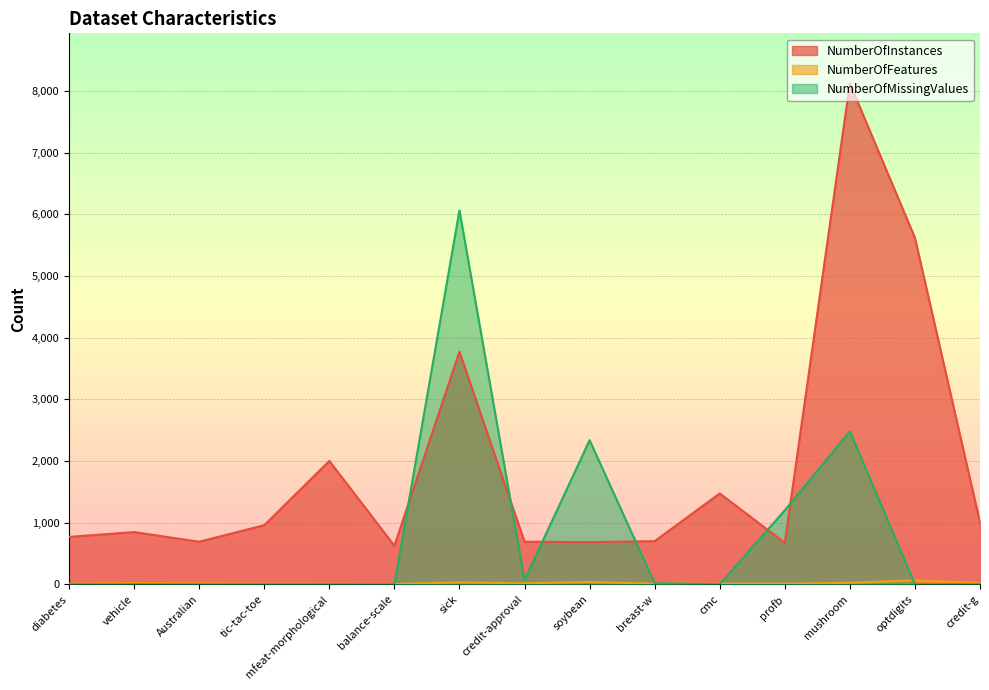

Is it true that NumberOfInstances equals 352 at profb?

False